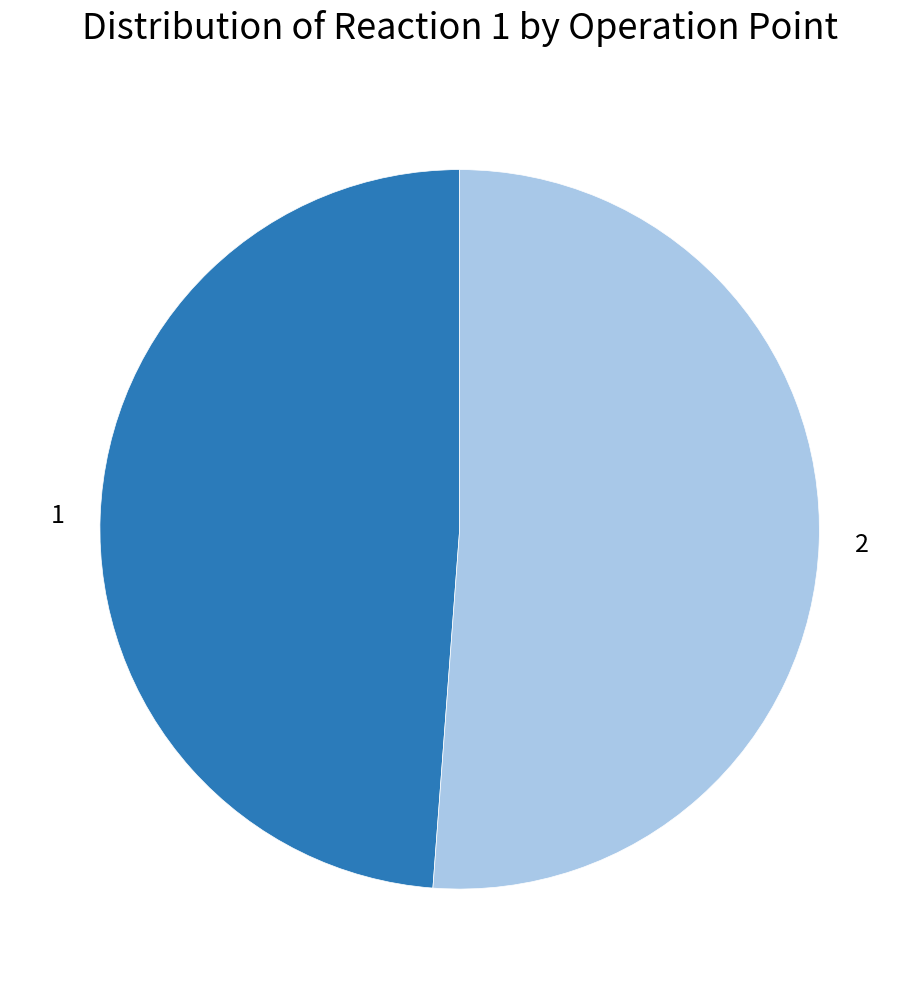

Which category has the biggest portion of the pie?

2